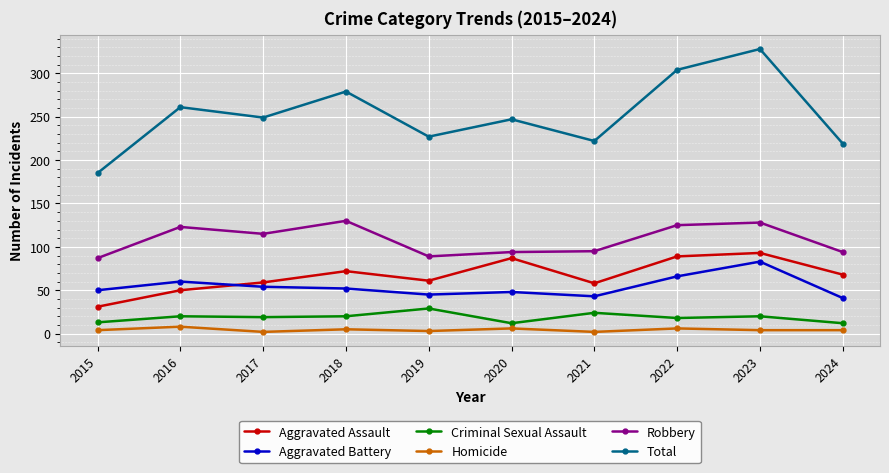

Rank the series by their maximum value, from lowest to highest.

Homicide, Criminal Sexual Assault, Aggravated Battery, Aggravated Assault, Robbery, Total